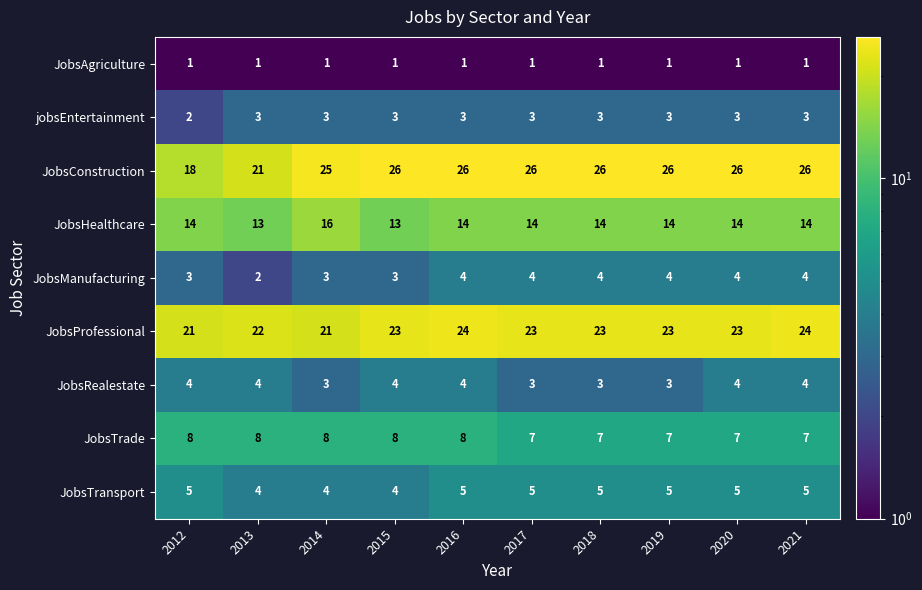

What is the sum of all JobsManufacturing values?

35